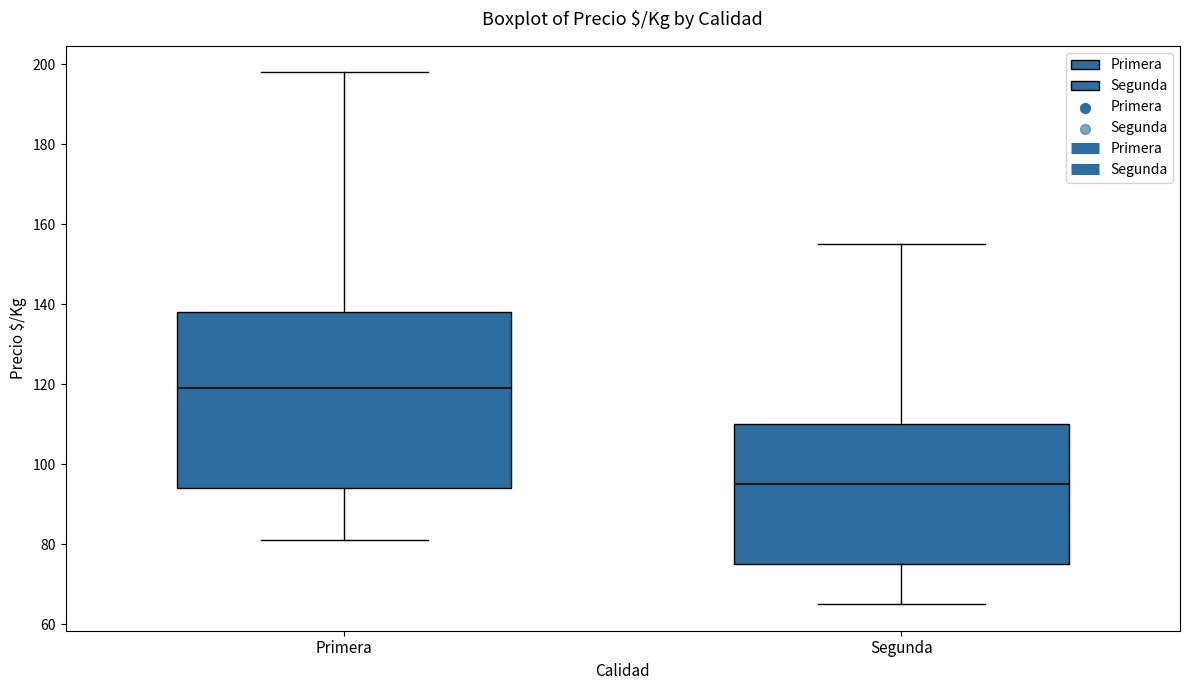

Reading left to right, read every box against the y-axis: the position of its median line, the range the box covers, and the ends of its whiskers. The values are not printed on the chart, so give them approximately, as read against the axis.

Primera: median 120, box 94 to 138, whiskers 82 to 198
Segunda: median 96, box 76 to 110, whiskers 66 to 156